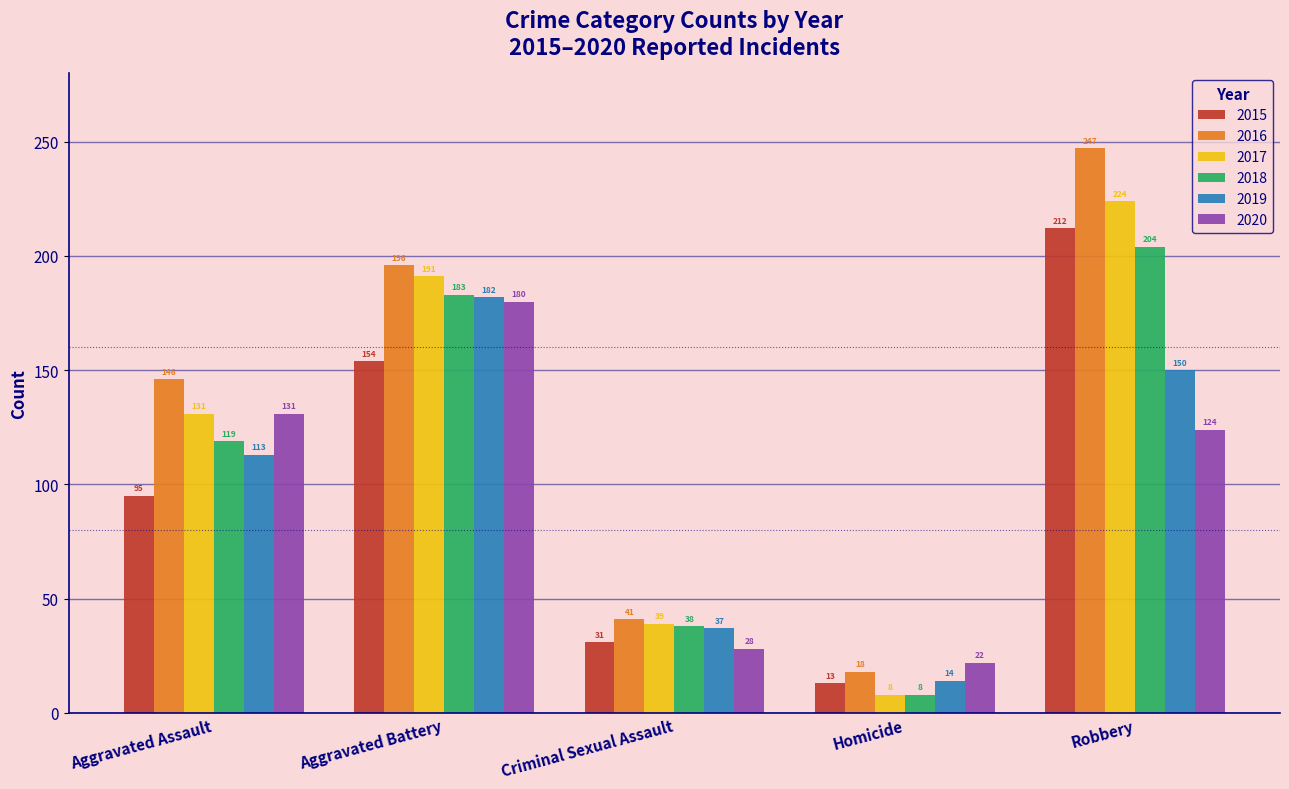

Reading left to right, what are all the values shown in this chart?

2015: Aggravated Assault=95	Aggravated Battery=154	Criminal Sexual Assault=31	Homicide=13	Robbery=212
2016: Aggravated Assault=146	Aggravated Battery=196	Criminal Sexual Assault=41	Homicide=18	Robbery=247
2017: Aggravated Assault=131	Aggravated Battery=191	Criminal Sexual Assault=39	Homicide=8	Robbery=224
2018: Aggravated Assault=119	Aggravated Battery=183	Criminal Sexual Assault=38	Homicide=8	Robbery=204
2019: Aggravated Assault=113	Aggravated Battery=182	Criminal Sexual Assault=37	Homicide=14	Robbery=150
2020: Aggravated Assault=131	Aggravated Battery=180	Criminal Sexual Assault=28	Homicide=22	Robbery=124